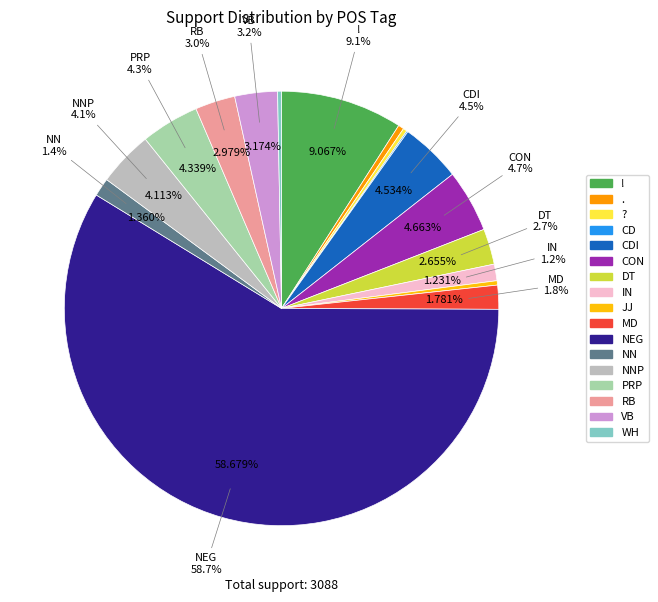

Which slice represents more than half of the pie?

NEG